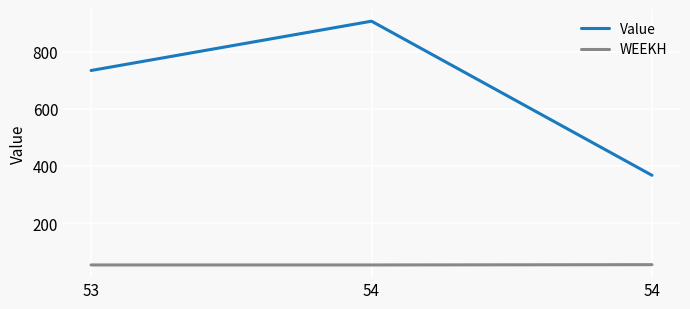

How many lines are shown in the chart?

2